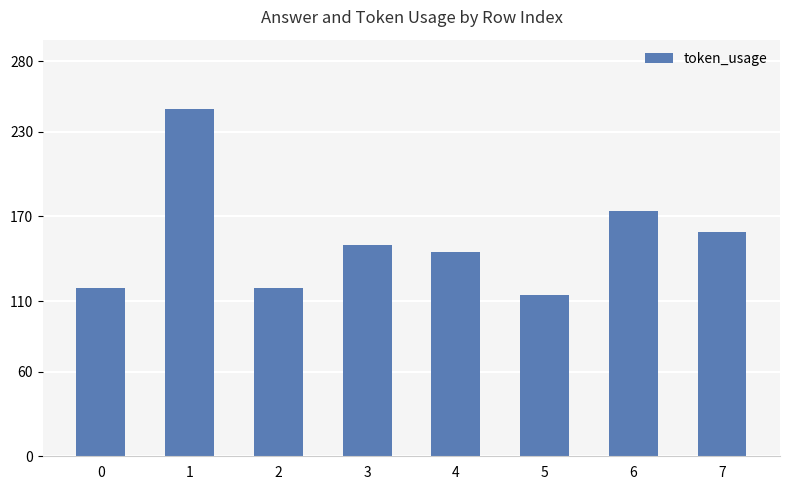

Count the number of categories in the chart.

8